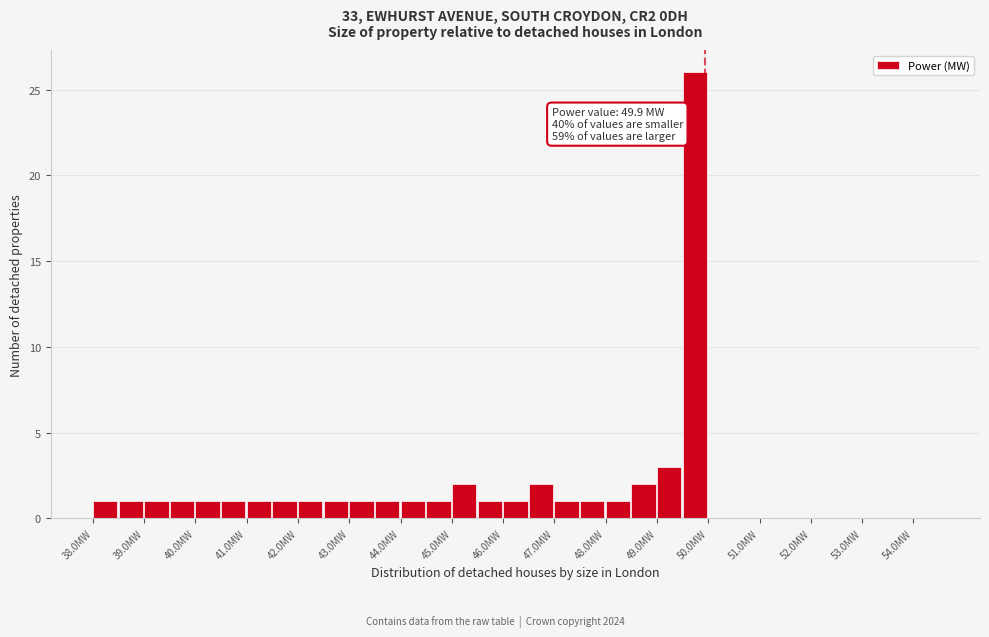

Over which range of the x-axis is the bar tallest?

49.5 to 50.0